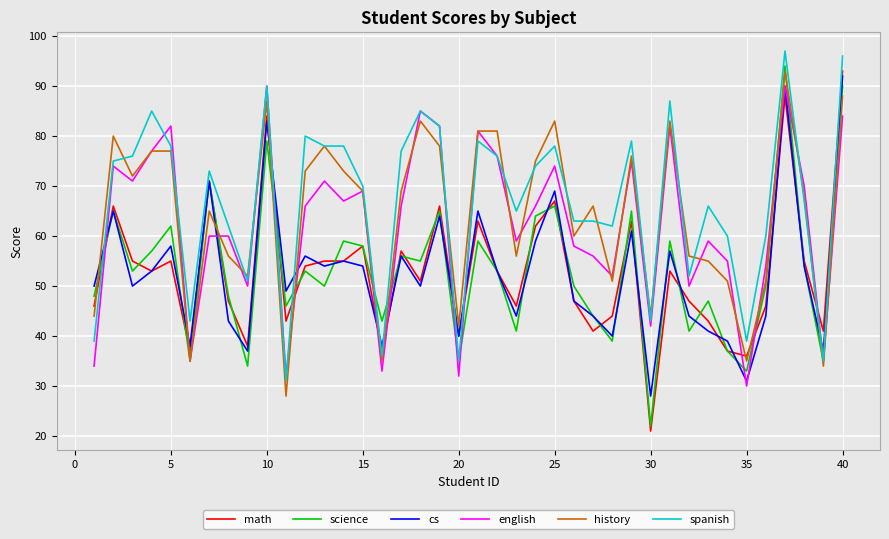

Reading left to right, transcribe all the data shown in this chart.

math: 46	66	55	53	55	37	71	47	38	84	43	54	55	55	58	37	57	51	66	40	63	53	46	62	67	47	41	44	63	21	53	47	43	37	36	46	88	55	41	93
science: 48	65	53	57	62	35	71	48	34	79	46	53	50	59	58	43	56	55	65	35	59	53	41	64	66	50	44	39	65	22	59	41	47	37	33	50	94	54	35	90
cs: 50	65	50	53	58	38	71	43	37	83	49	56	54	55	54	38	56	50	64	40	65	53	44	59	69	47	44	40	61	28	57	44	41	39	31	44	90	54	37	92
english: 34	74	71	77	82	35	60	60	50	90	32	66	71	67	69	33	66	85	82	32	81	76	59	66	74	58	56	52	75	42	82	50	59	55	30	54	90	70	35	84
history: 44	80	72	77	77	35	65	56	52	87	28	73	78	73	69	35	69	83	78	42	81	81	56	75	83	60	66	51	76	44	83	56	55	51	35	51	93	68	34	88
spanish: 39	75	76	85	78	43	73	62	51	90	31	80	78	78	70	36	77	85	82	35	79	76	65	74	78	63	63	62	79	43	87	52	66	60	39	60	97	67	35	96